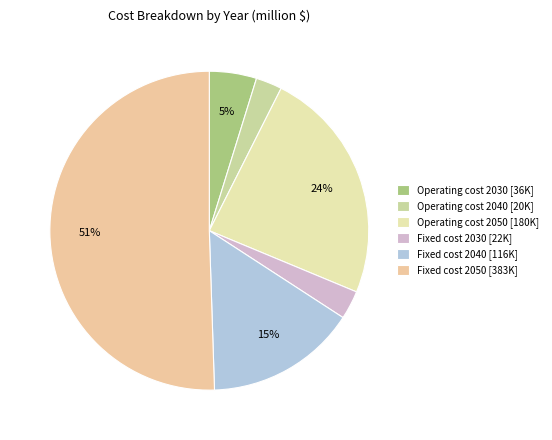

To the nearest percent, what is the combined percentage of Operating cost 2050 and Operating cost 2030?

29%